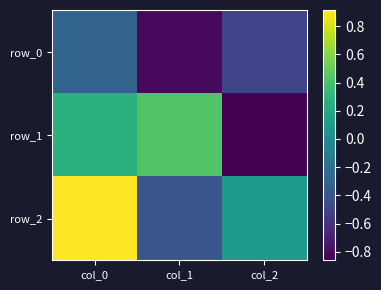

What is the difference between the maximum and second lowest values in the row_2 series?

0.8